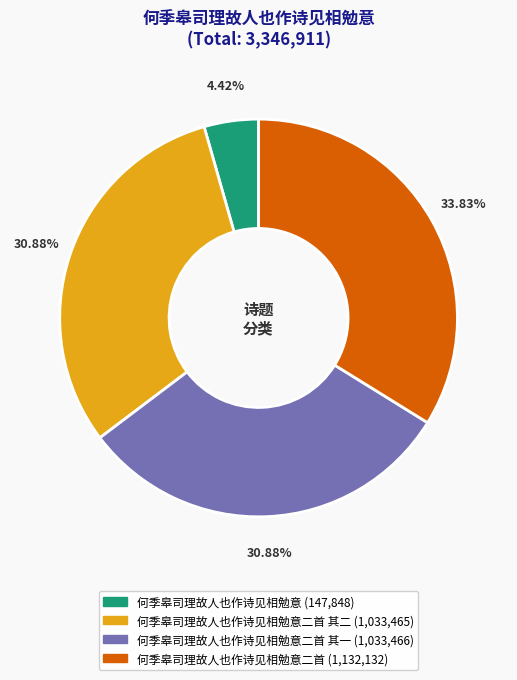

Is there any slice that represents more than half of the pie?

No